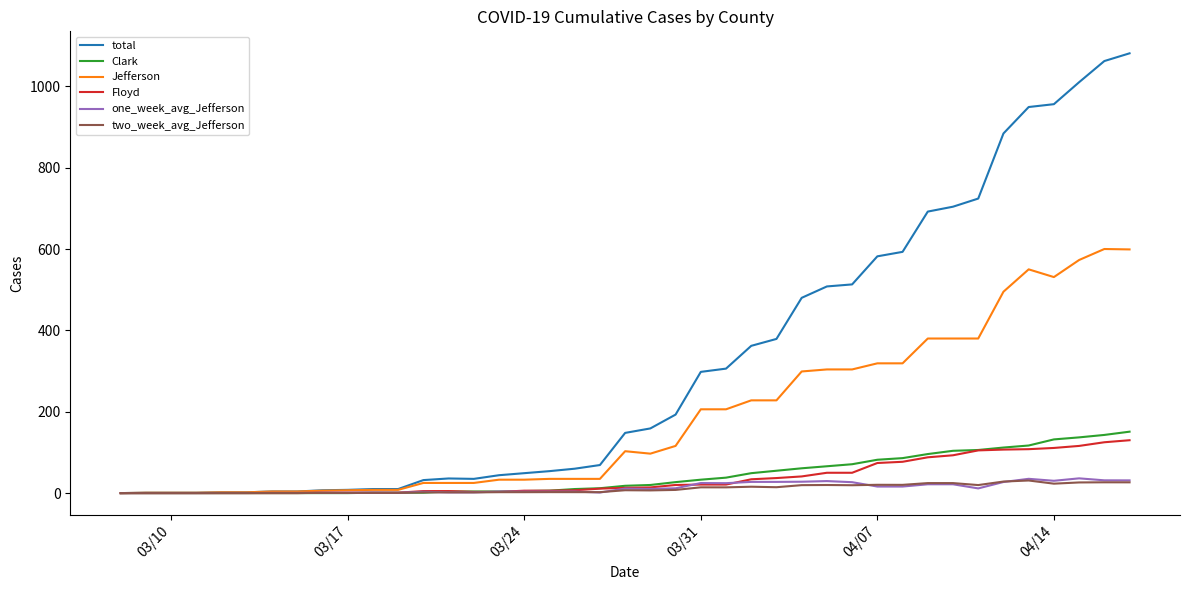

What is the maximum value shown in the chart?

1081.0